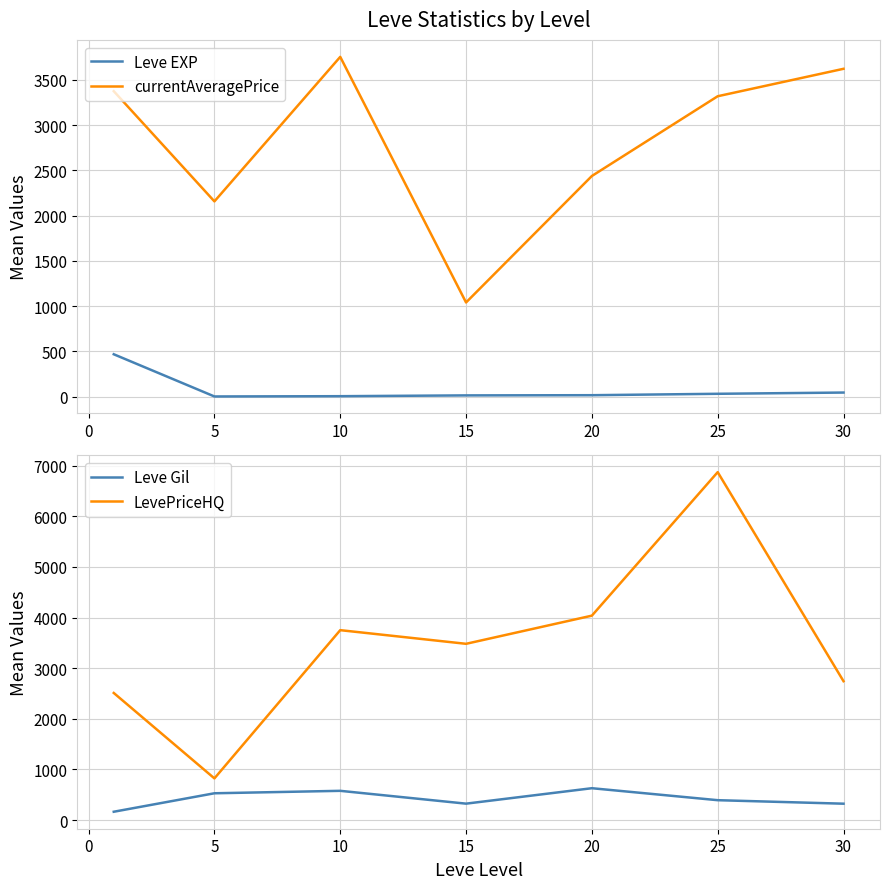

Which series has the largest total across all categories?

LevePriceHQ